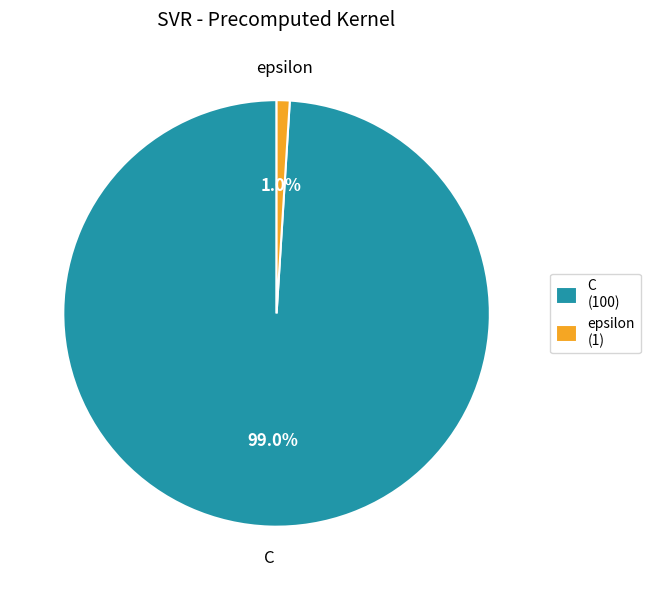

Between C and epsilon, which is larger?

C